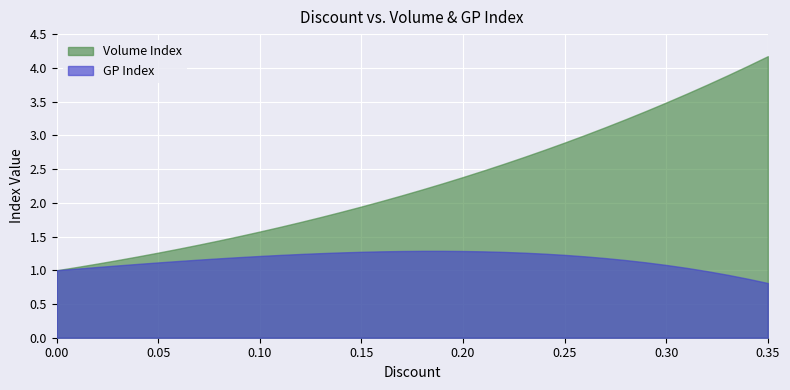

Which has a higher value, 0.23 or 0.14?

0.23